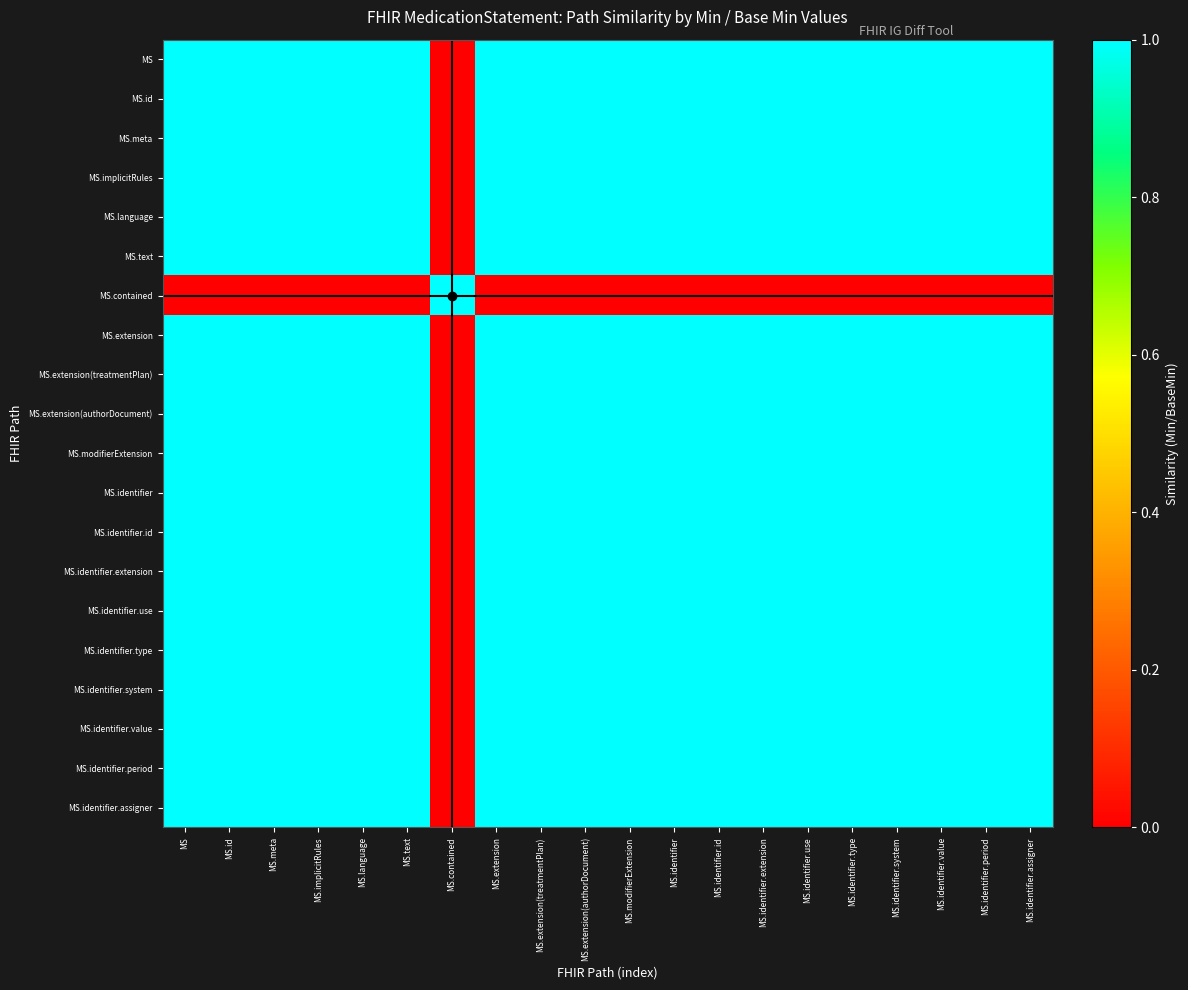

Reading right to left, transcribe all the data shown in this chart.

MS: MS.identifier.assigner=1.0	MS.identifier.period=1.0	MS.identifier.value=1.0	MS.identifier.system=1.0	MS.identifier.type=1.0	MS.identifier.use=1.0	MS.identifier.extension=1.0	MS.identifier.id=1.0	MS.identifier=1.0	MS.modifierExtension=1.0	MS.extension(authorDocument)=1.0	MS.extension(treatmentPlan)=1.0	MS.extension=1.0	MS.contained=0.0	MS.text=1.0	MS.language=1.0	MS.implicitRules=1.0	MS.meta=1.0	MS.id=1.0	MS=1.0
MS.id: MS.identifier.assigner=1.0	MS.identifier.period=1.0	MS.identifier.value=1.0	MS.identifier.system=1.0	MS.identifier.type=1.0	MS.identifier.use=1.0	MS.identifier.extension=1.0	MS.identifier.id=1.0	MS.identifier=1.0	MS.modifierExtension=1.0	MS.extension(authorDocument)=1.0	MS.extension(treatmentPlan)=1.0	MS.extension=1.0	MS.contained=0.0	MS.text=1.0	MS.language=1.0	MS.implicitRules=1.0	MS.meta=1.0	MS.id=1.0	MS=1.0
MS.meta: MS.identifier.assigner=1.0	MS.identifier.period=1.0	MS.identifier.value=1.0	MS.identifier.system=1.0	MS.identifier.type=1.0	MS.identifier.use=1.0	MS.identifier.extension=1.0	MS.identifier.id=1.0	MS.identifier=1.0	MS.modifierExtension=1.0	MS.extension(authorDocument)=1.0	MS.extension(treatmentPlan)=1.0	MS.extension=1.0	MS.contained=0.0	MS.text=1.0	MS.language=1.0	MS.implicitRules=1.0	MS.meta=1.0	MS.id=1.0	MS=1.0
MS.implicitRules: MS.identifier.assigner=1.0	MS.identifier.period=1.0	MS.identifier.value=1.0	MS.identifier.system=1.0	MS.identifier.type=1.0	MS.identifier.use=1.0	MS.identifier.extension=1.0	MS.identifier.id=1.0	MS.identifier=1.0	MS.modifierExtension=1.0	MS.extension(authorDocument)=1.0	MS.extension(treatmentPlan)=1.0	MS.extension=1.0	MS.contained=0.0	MS.text=1.0	MS.language=1.0	MS.implicitRules=1.0	MS.meta=1.0	MS.id=1.0	MS=1.0
MS.language: MS.identifier.assigner=1.0	MS.identifier.period=1.0	MS.identifier.value=1.0	MS.identifier.system=1.0	MS.identifier.type=1.0	MS.identifier.use=1.0	MS.identifier.extension=1.0	MS.identifier.id=1.0	MS.identifier=1.0	MS.modifierExtension=1.0	MS.extension(authorDocument)=1.0	MS.extension(treatmentPlan)=1.0	MS.extension=1.0	MS.contained=0.0	MS.text=1.0	MS.language=1.0	MS.implicitRules=1.0	MS.meta=1.0	MS.id=1.0	MS=1.0
MS.text: MS.identifier.assigner=1.0	MS.identifier.period=1.0	MS.identifier.value=1.0	MS.identifier.system=1.0	MS.identifier.type=1.0	MS.identifier.use=1.0	MS.identifier.extension=1.0	MS.identifier.id=1.0	MS.identifier=1.0	MS.modifierExtension=1.0	MS.extension(authorDocument)=1.0	MS.extension(treatmentPlan)=1.0	MS.extension=1.0	MS.contained=0.0	MS.text=1.0	MS.language=1.0	MS.implicitRules=1.0	MS.meta=1.0	MS.id=1.0	MS=1.0
MS.contained: MS.identifier.assigner=0.0	MS.identifier.period=0.0	MS.identifier.value=0.0	MS.identifier.system=0.0	MS.identifier.type=0.0	MS.identifier.use=0.0	MS.identifier.extension=0.0	MS.identifier.id=0.0	MS.identifier=0.0	MS.modifierExtension=0.0	MS.extension(authorDocument)=0.0	MS.extension(treatmentPlan)=0.0	MS.extension=0.0	MS.contained=1.0	MS.text=0.0	MS.language=0.0	MS.implicitRules=0.0	MS.meta=0.0	MS.id=0.0	MS=0.0
MS.extension: MS.identifier.assigner=1.0	MS.identifier.period=1.0	MS.identifier.value=1.0	MS.identifier.system=1.0	MS.identifier.type=1.0	MS.identifier.use=1.0	MS.identifier.extension=1.0	MS.identifier.id=1.0	MS.identifier=1.0	MS.modifierExtension=1.0	MS.extension(authorDocument)=1.0	MS.extension(treatmentPlan)=1.0	MS.extension=1.0	MS.contained=0.0	MS.text=1.0	MS.language=1.0	MS.implicitRules=1.0	MS.meta=1.0	MS.id=1.0	MS=1.0
MS.extension(treatmentPlan): MS.identifier.assigner=1.0	MS.identifier.period=1.0	MS.identifier.value=1.0	MS.identifier.system=1.0	MS.identifier.type=1.0	MS.identifier.use=1.0	MS.identifier.extension=1.0	MS.identifier.id=1.0	MS.identifier=1.0	MS.modifierExtension=1.0	MS.extension(authorDocument)=1.0	MS.extension(treatmentPlan)=1.0	MS.extension=1.0	MS.contained=0.0	MS.text=1.0	MS.language=1.0	MS.implicitRules=1.0	MS.meta=1.0	MS.id=1.0	MS=1.0
MS.extension(authorDocument): MS.identifier.assigner=1.0	MS.identifier.period=1.0	MS.identifier.value=1.0	MS.identifier.system=1.0	MS.identifier.type=1.0	MS.identifier.use=1.0	MS.identifier.extension=1.0	MS.identifier.id=1.0	MS.identifier=1.0	MS.modifierExtension=1.0	MS.extension(authorDocument)=1.0	MS.extension(treatmentPlan)=1.0	MS.extension=1.0	MS.contained=0.0	MS.text=1.0	MS.language=1.0	MS.implicitRules=1.0	MS.meta=1.0	MS.id=1.0	MS=1.0
MS.modifierExtension: MS.identifier.assigner=1.0	MS.identifier.period=1.0	MS.identifier.value=1.0	MS.identifier.system=1.0	MS.identifier.type=1.0	MS.identifier.use=1.0	MS.identifier.extension=1.0	MS.identifier.id=1.0	MS.identifier=1.0	MS.modifierExtension=1.0	MS.extension(authorDocument)=1.0	MS.extension(treatmentPlan)=1.0	MS.extension=1.0	MS.contained=0.0	MS.text=1.0	MS.language=1.0	MS.implicitRules=1.0	MS.meta=1.0	MS.id=1.0	MS=1.0
MS.identifier: MS.identifier.assigner=1.0	MS.identifier.period=1.0	MS.identifier.value=1.0	MS.identifier.system=1.0	MS.identifier.type=1.0	MS.identifier.use=1.0	MS.identifier.extension=1.0	MS.identifier.id=1.0	MS.identifier=1.0	MS.modifierExtension=1.0	MS.extension(authorDocument)=1.0	MS.extension(treatmentPlan)=1.0	MS.extension=1.0	MS.contained=0.0	MS.text=1.0	MS.language=1.0	MS.implicitRules=1.0	MS.meta=1.0	MS.id=1.0	MS=1.0
MS.identifier.id: MS.identifier.assigner=1.0	MS.identifier.period=1.0	MS.identifier.value=1.0	MS.identifier.system=1.0	MS.identifier.type=1.0	MS.identifier.use=1.0	MS.identifier.extension=1.0	MS.identifier.id=1.0	MS.identifier=1.0	MS.modifierExtension=1.0	MS.extension(authorDocument)=1.0	MS.extension(treatmentPlan)=1.0	MS.extension=1.0	MS.contained=0.0	MS.text=1.0	MS.language=1.0	MS.implicitRules=1.0	MS.meta=1.0	MS.id=1.0	MS=1.0
MS.identifier.extension: MS.identifier.assigner=1.0	MS.identifier.period=1.0	MS.identifier.value=1.0	MS.identifier.system=1.0	MS.identifier.type=1.0	MS.identifier.use=1.0	MS.identifier.extension=1.0	MS.identifier.id=1.0	MS.identifier=1.0	MS.modifierExtension=1.0	MS.extension(authorDocument)=1.0	MS.extension(treatmentPlan)=1.0	MS.extension=1.0	MS.contained=0.0	MS.text=1.0	MS.language=1.0	MS.implicitRules=1.0	MS.meta=1.0	MS.id=1.0	MS=1.0
MS.identifier.use: MS.identifier.assigner=1.0	MS.identifier.period=1.0	MS.identifier.value=1.0	MS.identifier.system=1.0	MS.identifier.type=1.0	MS.identifier.use=1.0	MS.identifier.extension=1.0	MS.identifier.id=1.0	MS.identifier=1.0	MS.modifierExtension=1.0	MS.extension(authorDocument)=1.0	MS.extension(treatmentPlan)=1.0	MS.extension=1.0	MS.contained=0.0	MS.text=1.0	MS.language=1.0	MS.implicitRules=1.0	MS.meta=1.0	MS.id=1.0	MS=1.0
MS.identifier.type: MS.identifier.assigner=1.0	MS.identifier.period=1.0	MS.identifier.value=1.0	MS.identifier.system=1.0	MS.identifier.type=1.0	MS.identifier.use=1.0	MS.identifier.extension=1.0	MS.identifier.id=1.0	MS.identifier=1.0	MS.modifierExtension=1.0	MS.extension(authorDocument)=1.0	MS.extension(treatmentPlan)=1.0	MS.extension=1.0	MS.contained=0.0	MS.text=1.0	MS.language=1.0	MS.implicitRules=1.0	MS.meta=1.0	MS.id=1.0	MS=1.0
MS.identifier.system: MS.identifier.assigner=1.0	MS.identifier.period=1.0	MS.identifier.value=1.0	MS.identifier.system=1.0	MS.identifier.type=1.0	MS.identifier.use=1.0	MS.identifier.extension=1.0	MS.identifier.id=1.0	MS.identifier=1.0	MS.modifierExtension=1.0	MS.extension(authorDocument)=1.0	MS.extension(treatmentPlan)=1.0	MS.extension=1.0	MS.contained=0.0	MS.text=1.0	MS.language=1.0	MS.implicitRules=1.0	MS.meta=1.0	MS.id=1.0	MS=1.0
MS.identifier.value: MS.identifier.assigner=1.0	MS.identifier.period=1.0	MS.identifier.value=1.0	MS.identifier.system=1.0	MS.identifier.type=1.0	MS.identifier.use=1.0	MS.identifier.extension=1.0	MS.identifier.id=1.0	MS.identifier=1.0	MS.modifierExtension=1.0	MS.extension(authorDocument)=1.0	MS.extension(treatmentPlan)=1.0	MS.extension=1.0	MS.contained=0.0	MS.text=1.0	MS.language=1.0	MS.implicitRules=1.0	MS.meta=1.0	MS.id=1.0	MS=1.0
MS.identifier.period: MS.identifier.assigner=1.0	MS.identifier.period=1.0	MS.identifier.value=1.0	MS.identifier.system=1.0	MS.identifier.type=1.0	MS.identifier.use=1.0	MS.identifier.extension=1.0	MS.identifier.id=1.0	MS.identifier=1.0	MS.modifierExtension=1.0	MS.extension(authorDocument)=1.0	MS.extension(treatmentPlan)=1.0	MS.extension=1.0	MS.contained=0.0	MS.text=1.0	MS.language=1.0	MS.implicitRules=1.0	MS.meta=1.0	MS.id=1.0	MS=1.0
MS.identifier.assigner: MS.identifier.assigner=1.0	MS.identifier.period=1.0	MS.identifier.value=1.0	MS.identifier.system=1.0	MS.identifier.type=1.0	MS.identifier.use=1.0	MS.identifier.extension=1.0	MS.identifier.id=1.0	MS.identifier=1.0	MS.modifierExtension=1.0	MS.extension(authorDocument)=1.0	MS.extension(treatmentPlan)=1.0	MS.extension=1.0	MS.contained=0.0	MS.text=1.0	MS.language=1.0	MS.implicitRules=1.0	MS.meta=1.0	MS.id=1.0	MS=1.0